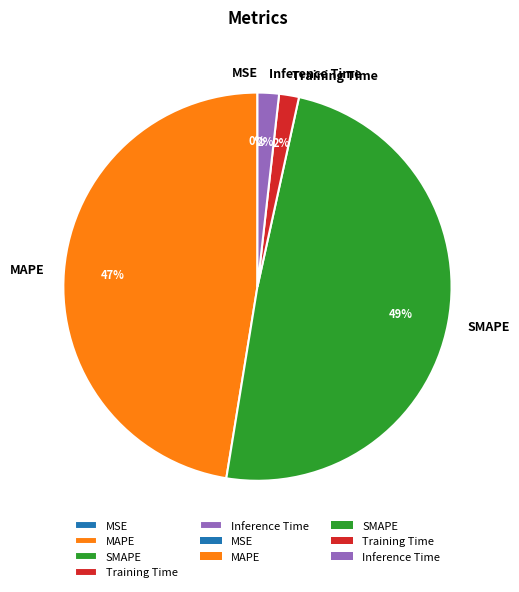

To the nearest percent, what portion does MAPE represent?

47%